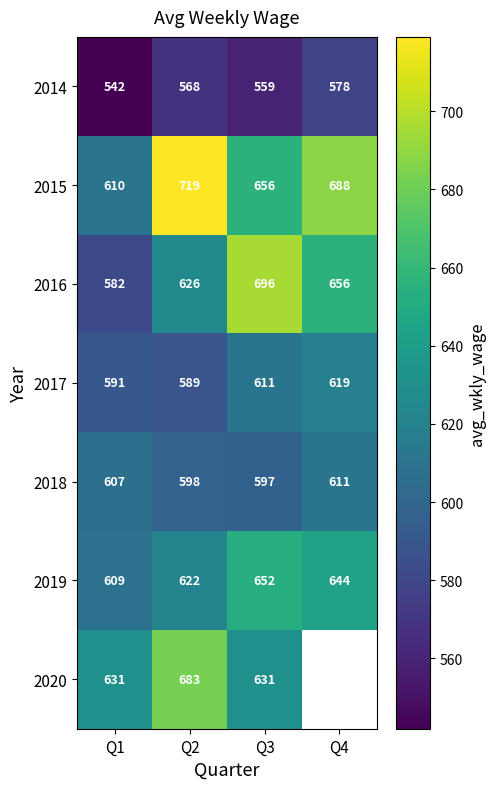

How many distinct data groups are displayed?

7